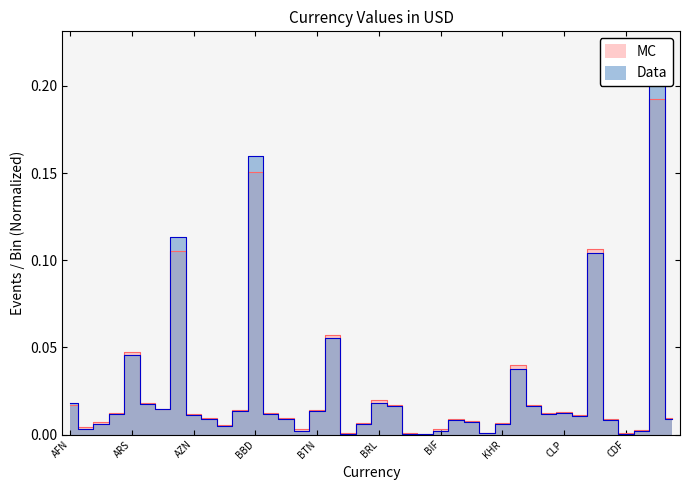

Where do Data and MC first cross each other?

AFN and ALL